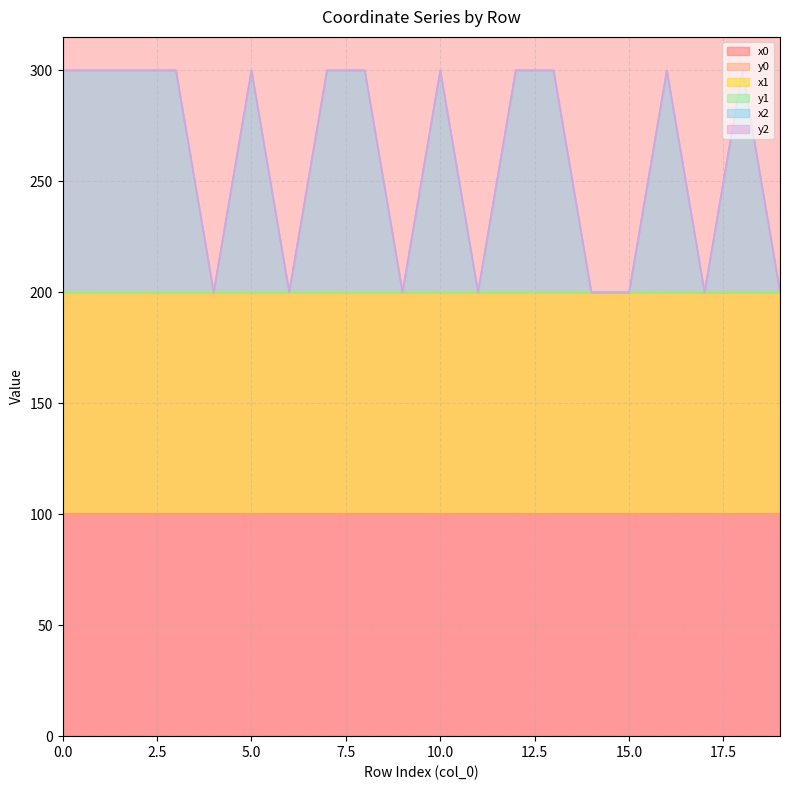

Is the value of x2 at 9 greater than the value of x0 at 15?

Yes